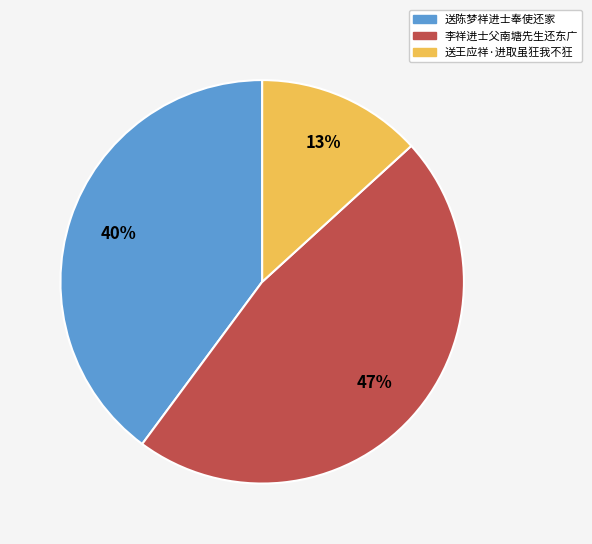

To the nearest percent, what is the difference between the 送王应祥·进取虽狂我不狂 and 李祥进士父南塘先生还东广 slice percentages?

34%